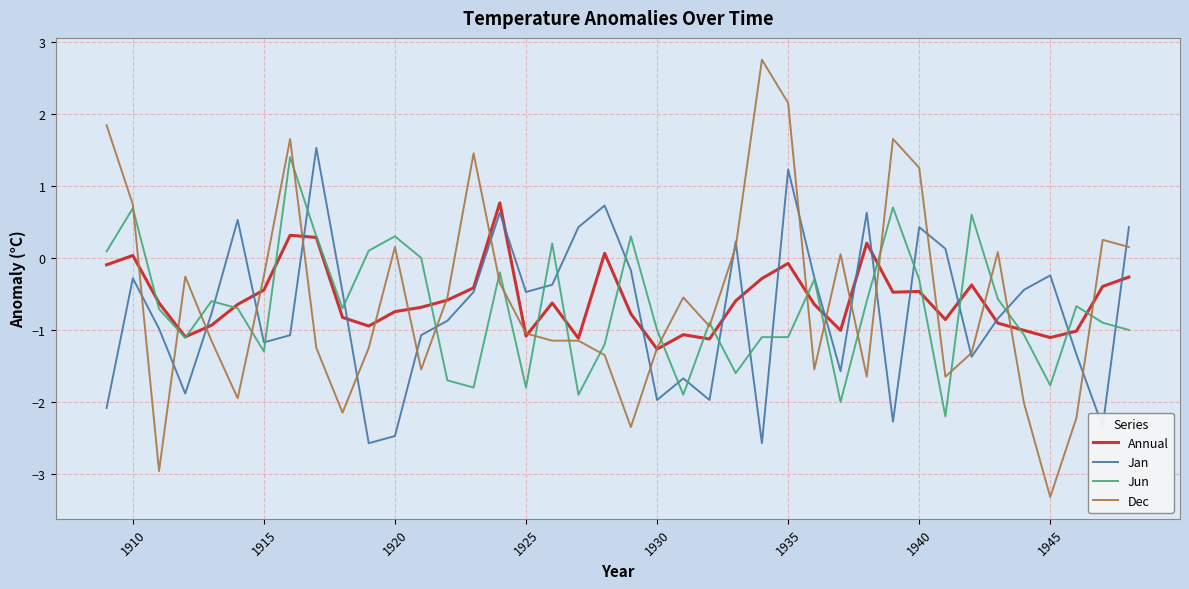

Which series has the largest range (max minus min)?

Dec